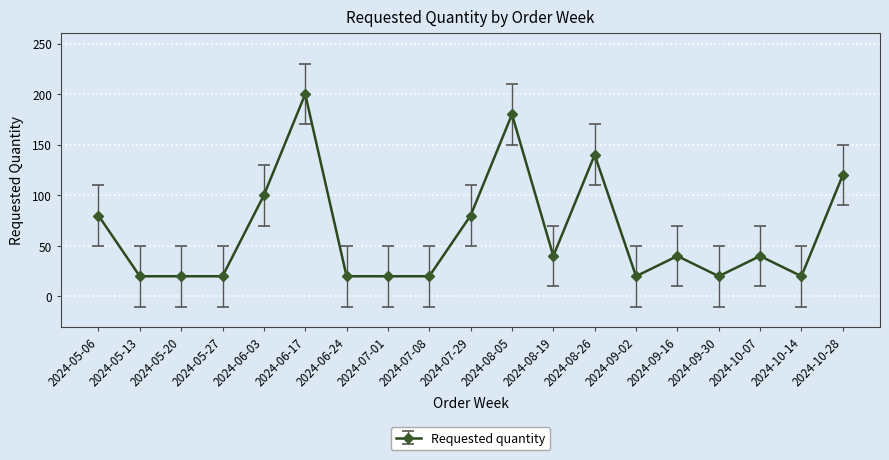

What is the sum of all values?

1200